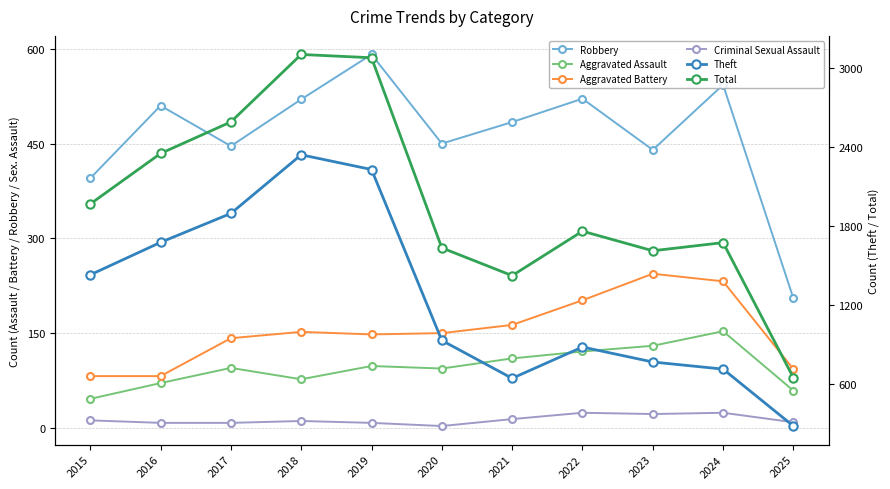

What value does the Aggravated Battery series have at 2020?

150